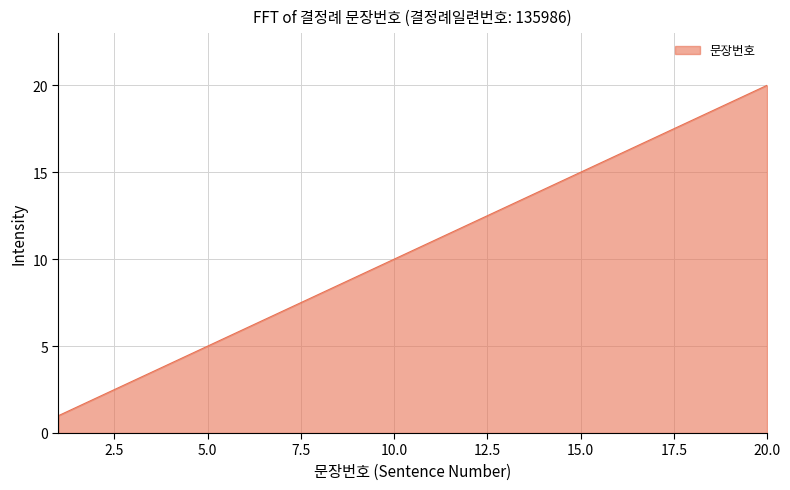

What is the difference between the maximum and minimum values?

19